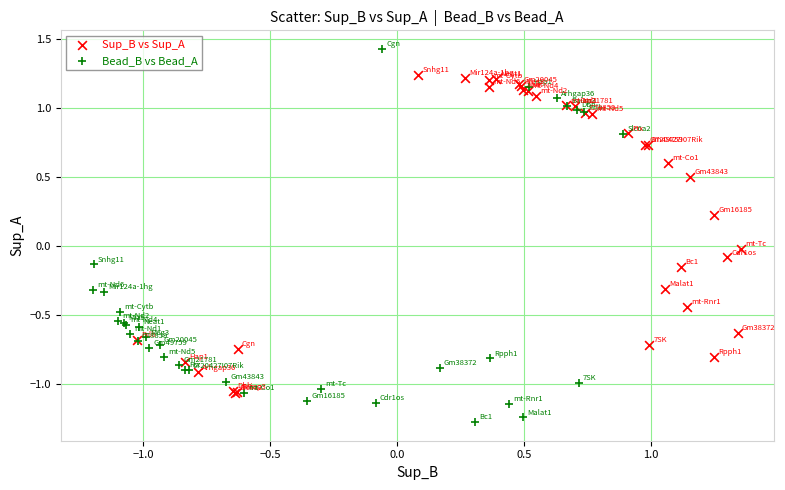

Which series contains the lowest Y value?

Bead_B vs Bead_A